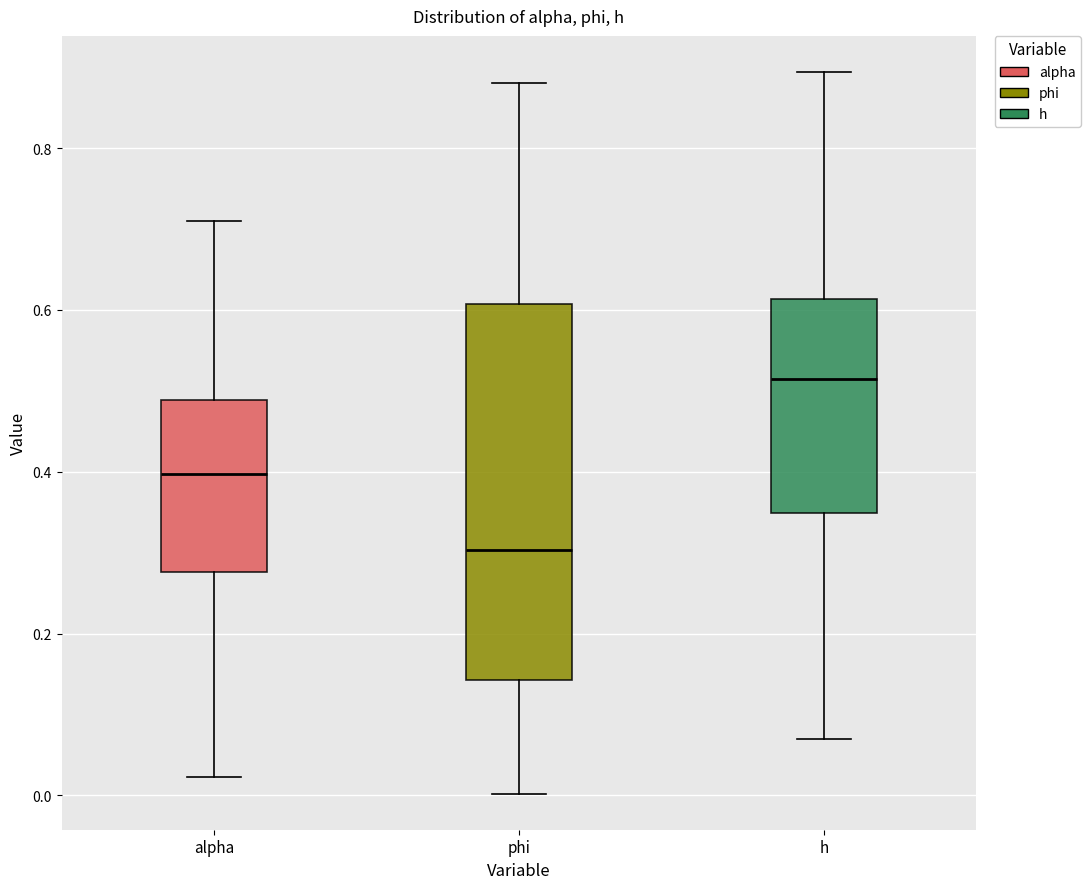

Reading left to right, transcribe this box plot: for each box, give where its median line is, the range the box spans, and where its two whiskers end, as read against the y-axis. The values are not printed on the chart, so give them approximately, as read against the axis.

alpha: median 0.40, box 0.28 to 0.48, whiskers 0.02 to 0.70
phi: median 0.30, box 0.14 to 0.60, whiskers 0.00 to 0.88
h: median 0.52, box 0.34 to 0.62, whiskers 0.08 to 0.90